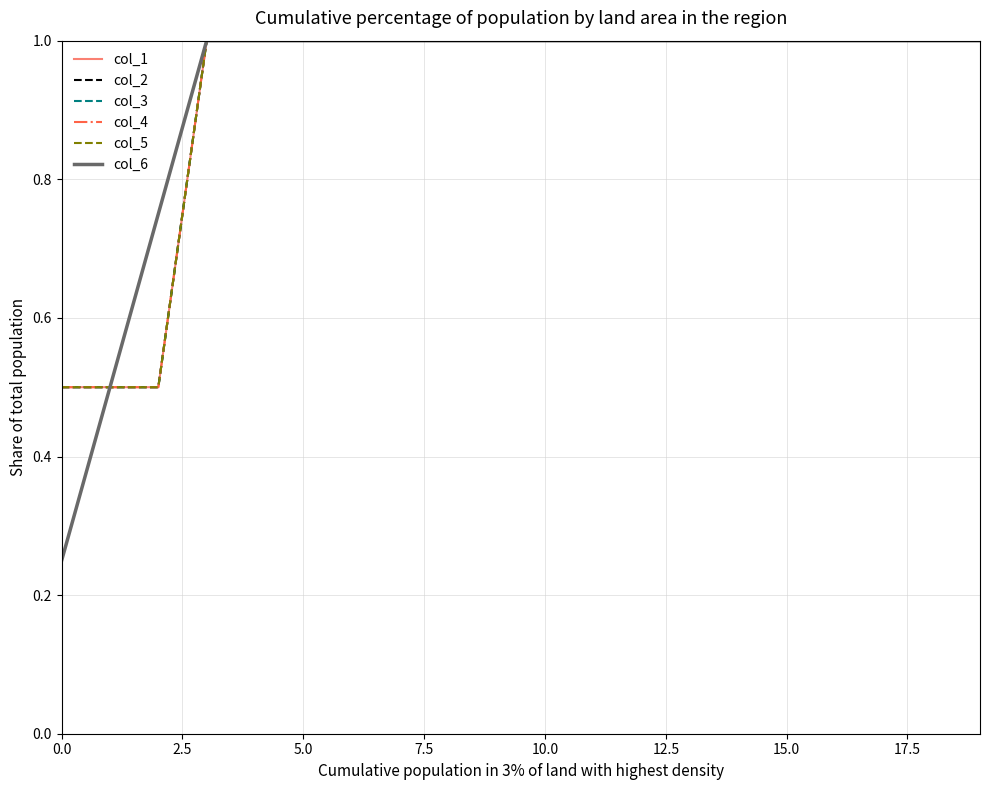

What are all the series names shown in the legend?

col_1, col_2, col_3, col_4, col_5, col_6